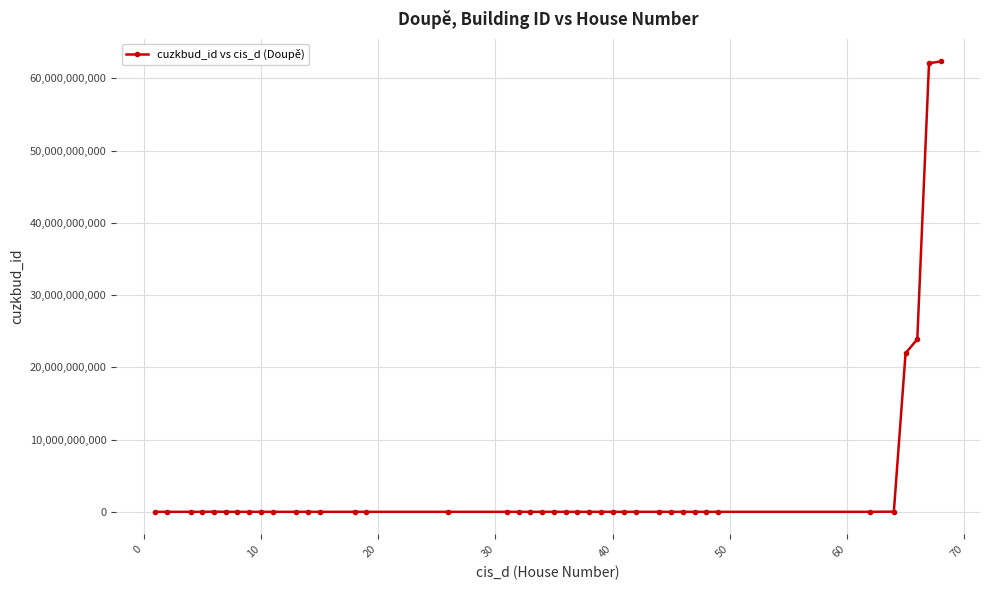

Does the chart display data point markers on the line(s)?

Yes